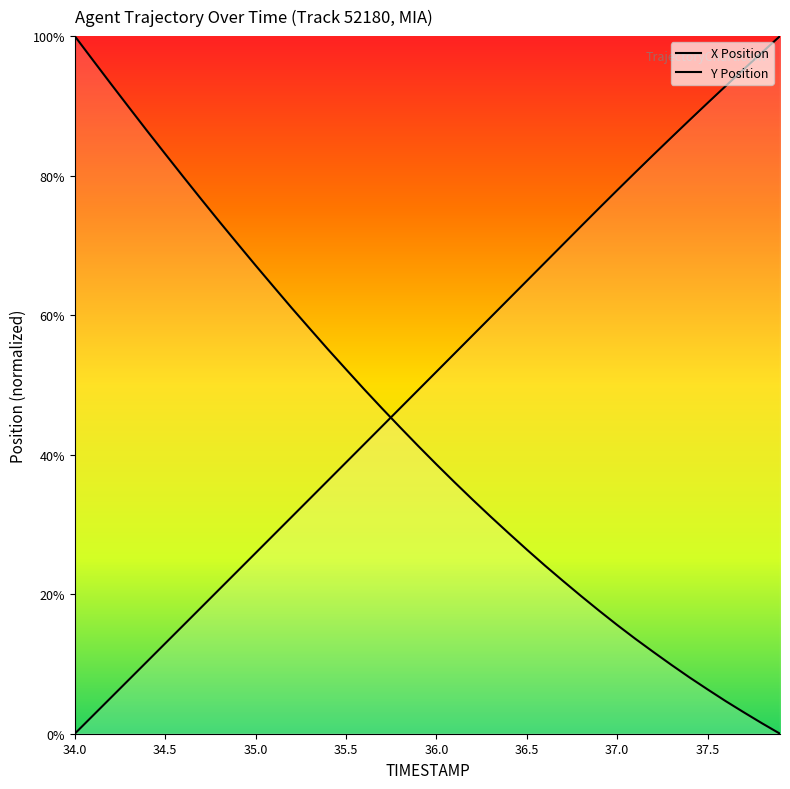

At which category is the sum across all series the highest?

34.0